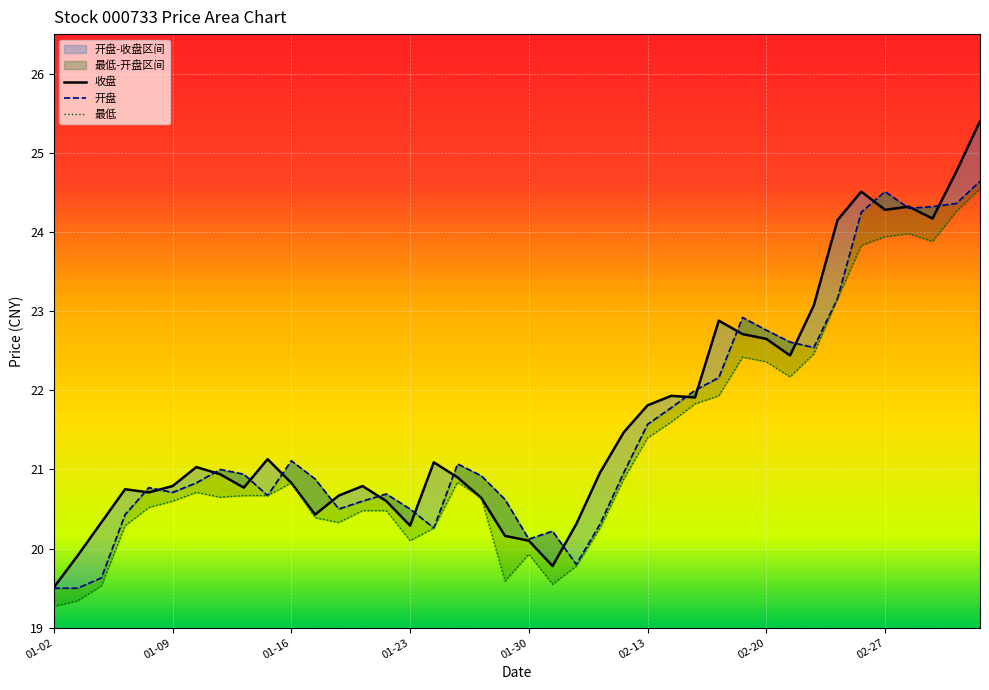

True or false: 最低 and 开盘 cross at least once.

False